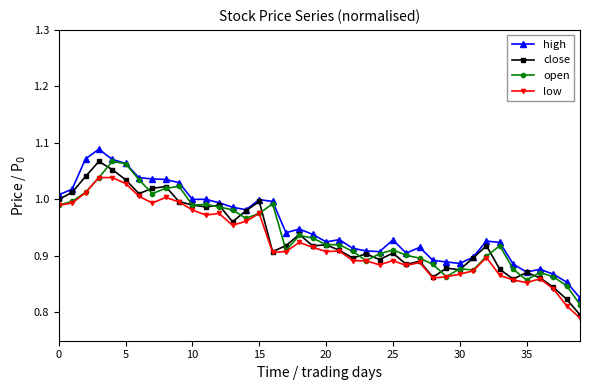

What are all the series names shown in the legend?

high, close, open, low